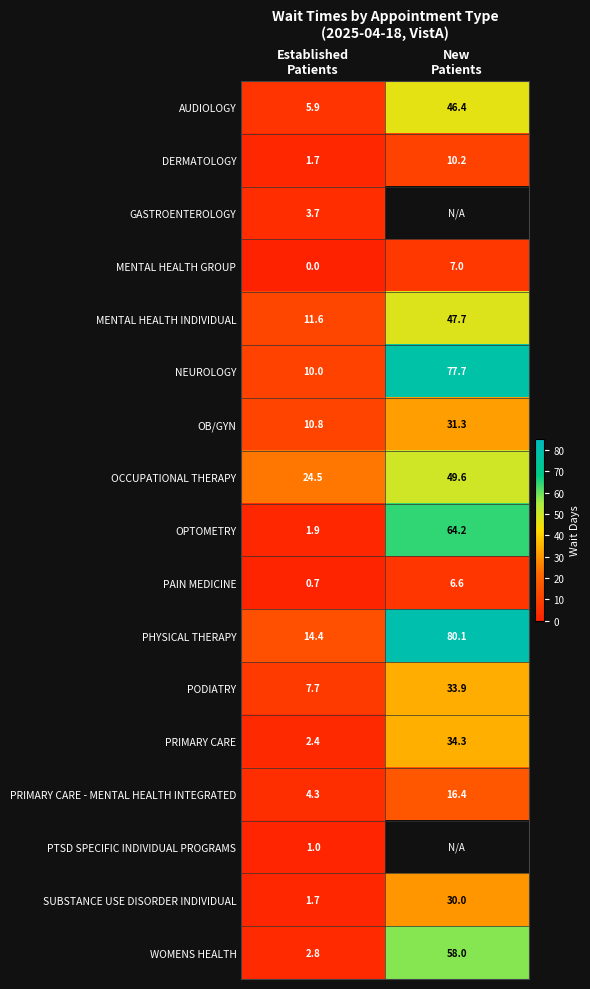

What is the average value of the MENTAL HEALTH INDIVIDUAL series?

29.7